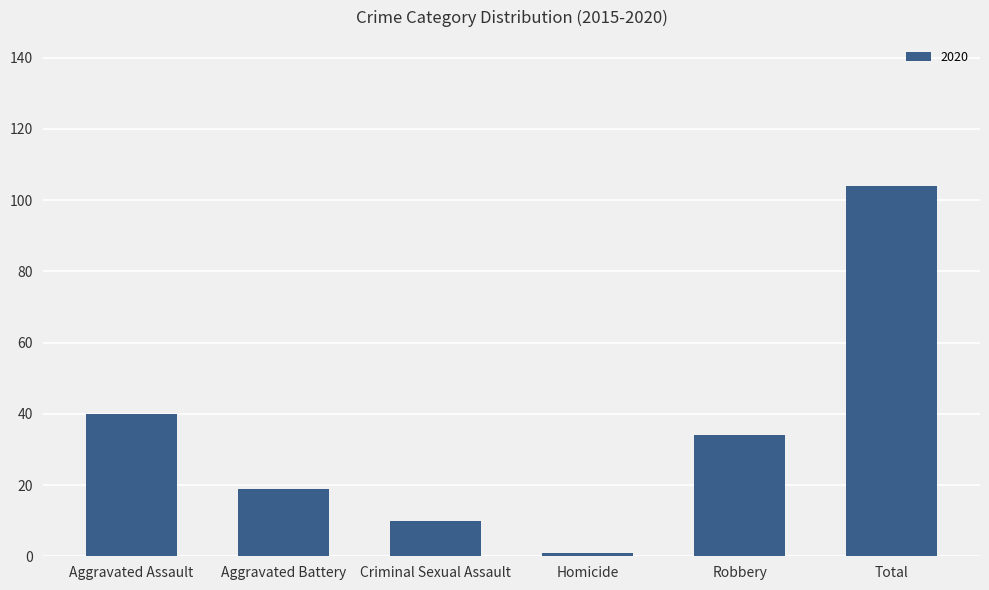

Are the bars horizontal?

No